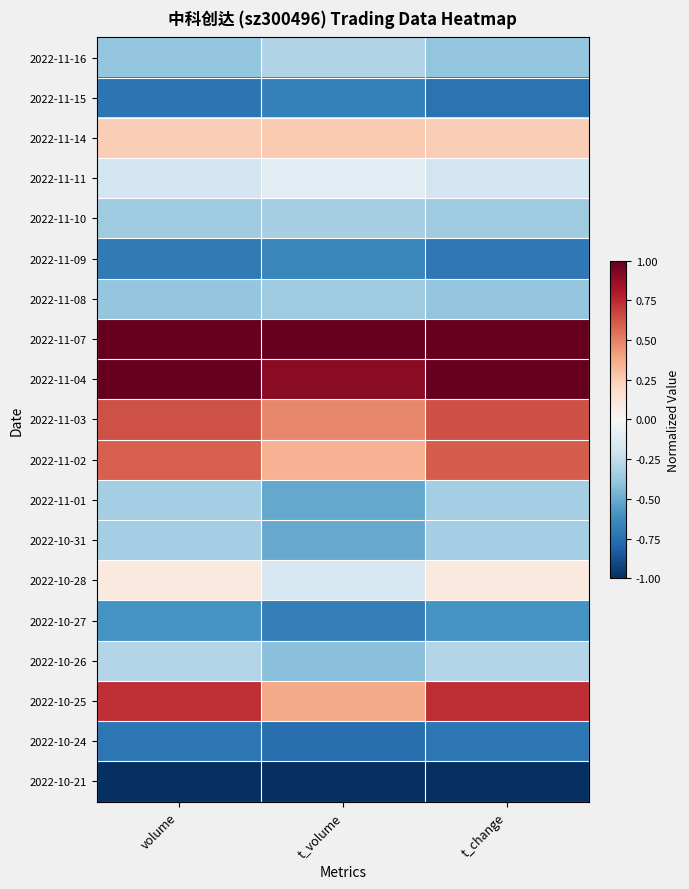

Which has a higher value, t_change or t_volume?

t_volume